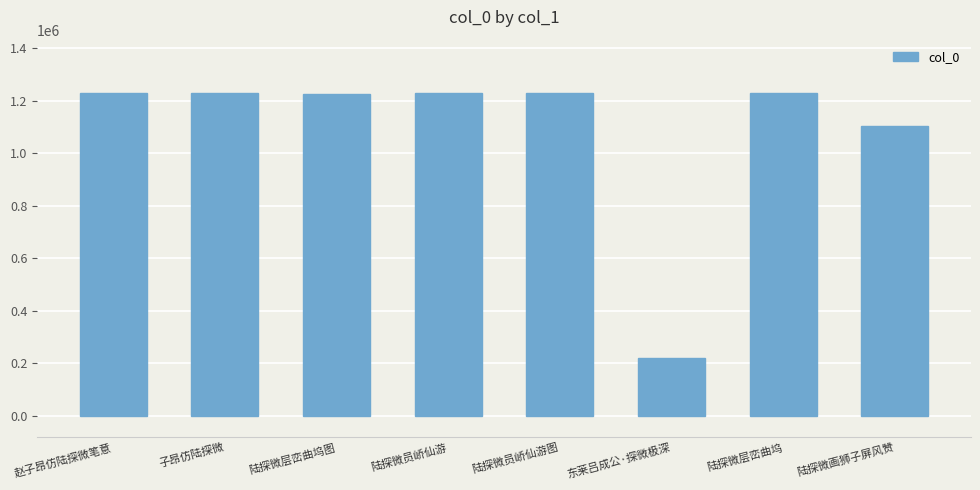

Approximately how many times larger is the value at 陆探微画狮子屏风赞 compared to 陆探微层峦曲坞图?

0.9